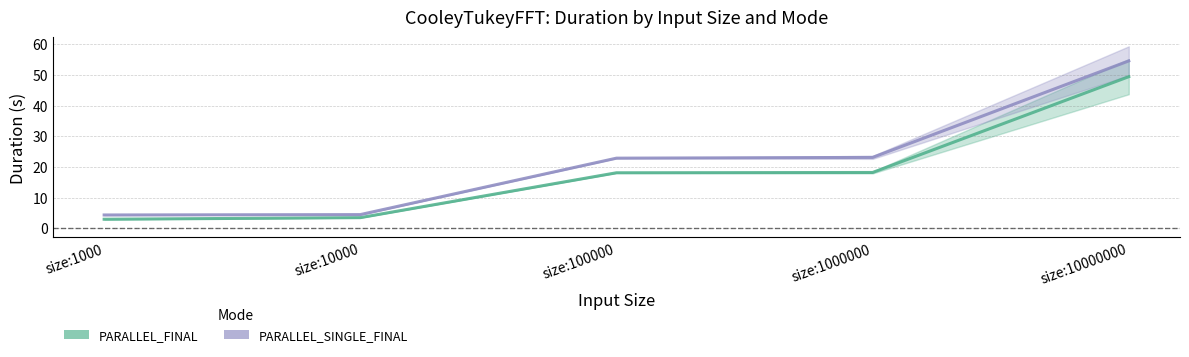

True or false: PARALLEL_FINAL and PARALLEL_SINGLE_FINAL cross at least once.

False